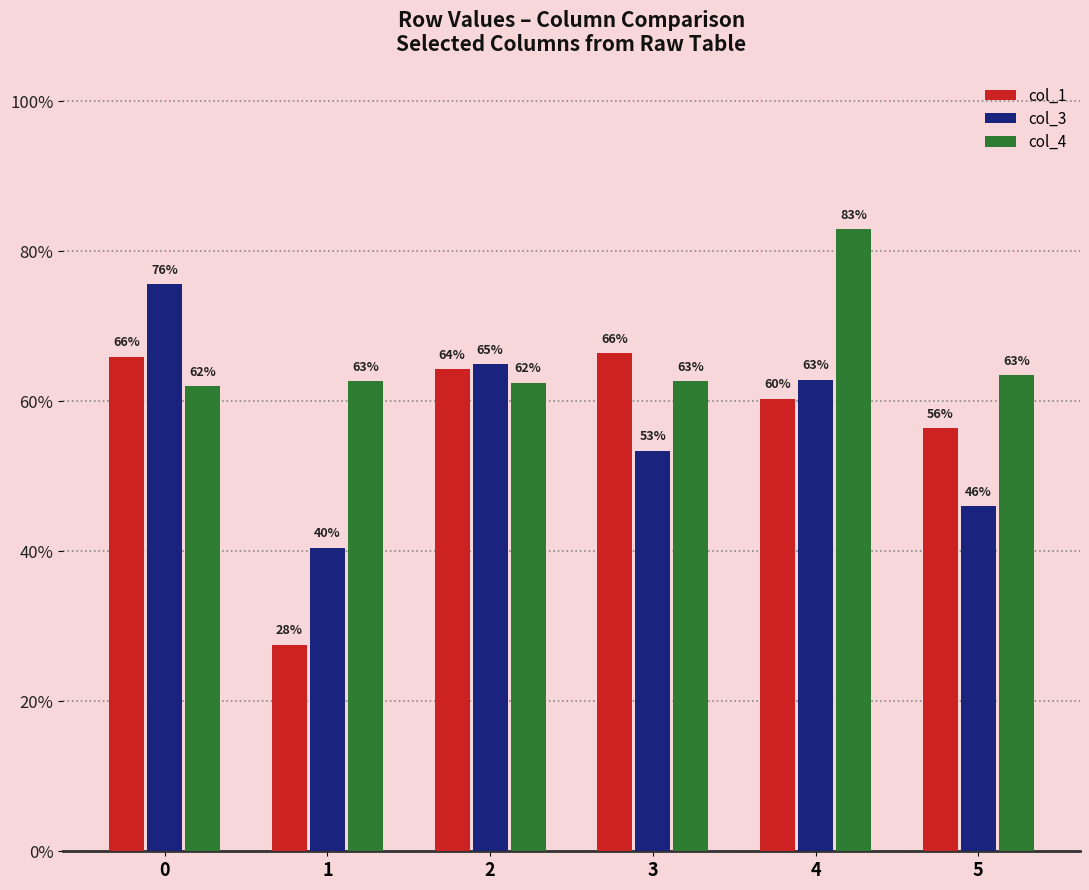

Reading right to left, what are all the values shown in this chart?

col_1: 5=0.6	4=0.6	3=0.7	2=0.6	1=0.3	0=0.7
col_3: 5=0.5	4=0.6	3=0.5	2=0.6	1=0.4	0=0.8
col_4: 5=0.6	4=0.8	3=0.6	2=0.6	1=0.6	0=0.6